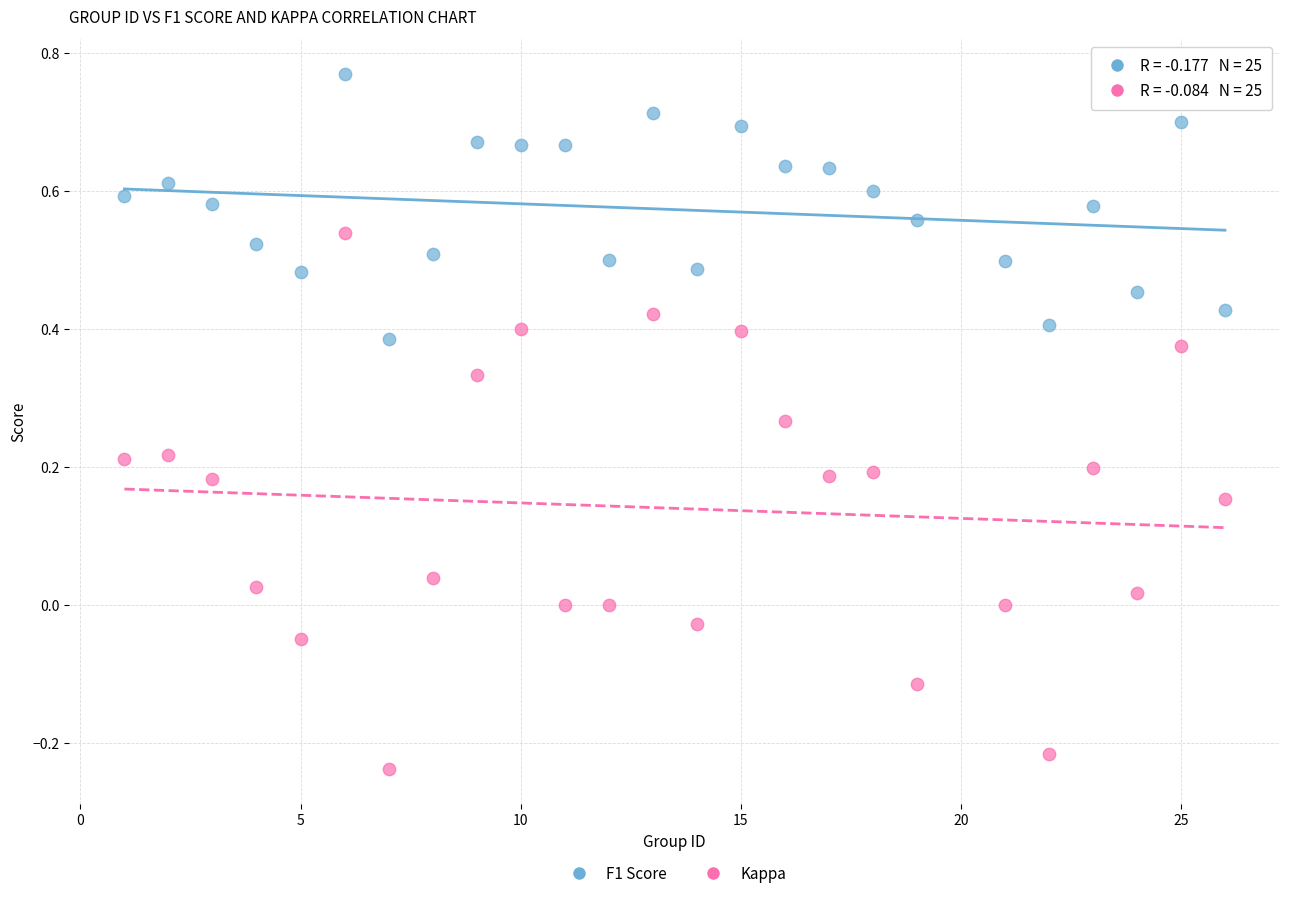

Which series contains the lowest Y value?

Kappa